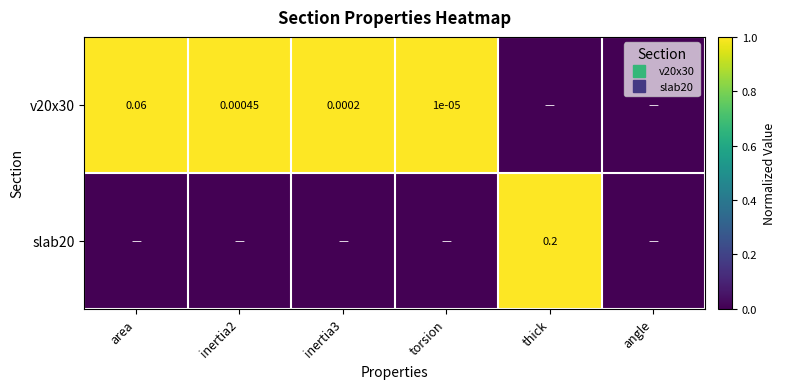

What is the spread (max minus min) of values at inertia2?

1